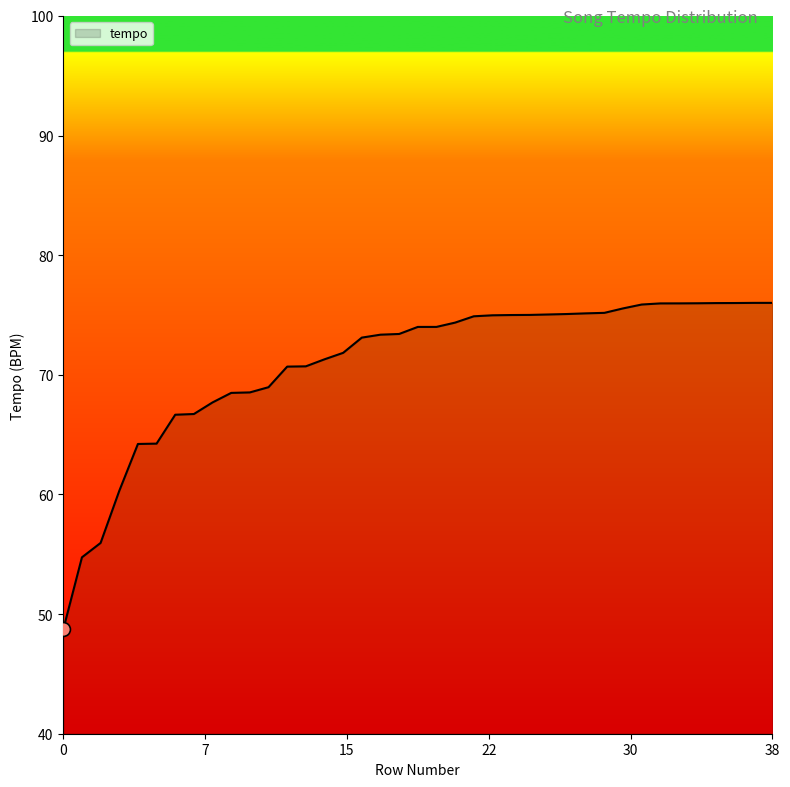

How many lines are shown in the chart?

1